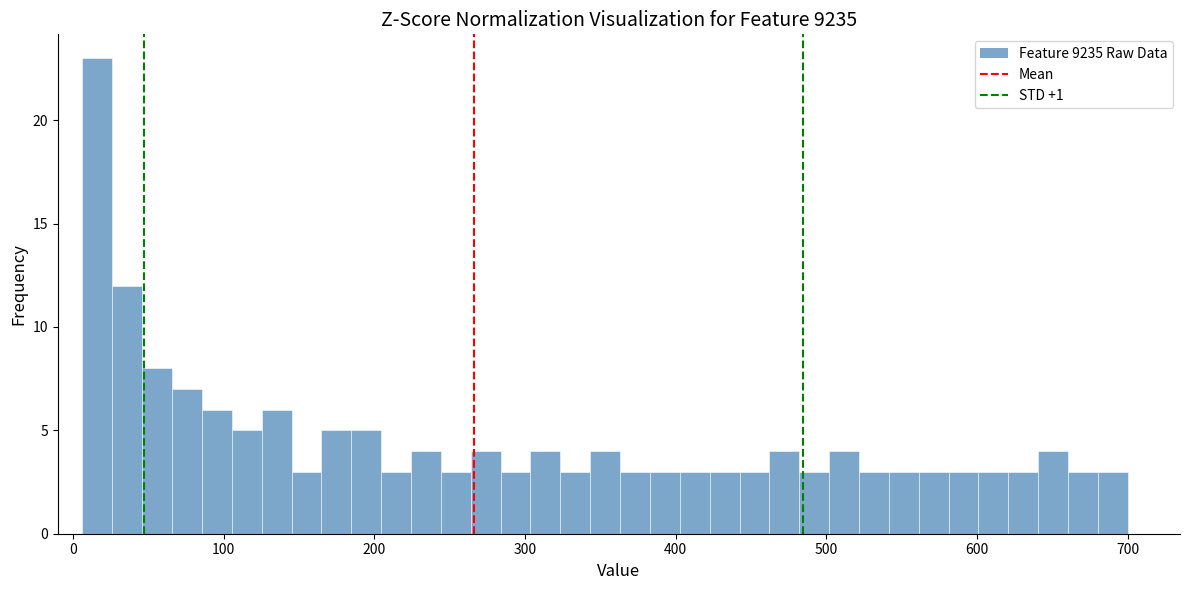

Around what value on the x-axis is the tallest bar? Give the approximate position of its centre, as read against the axis.

20